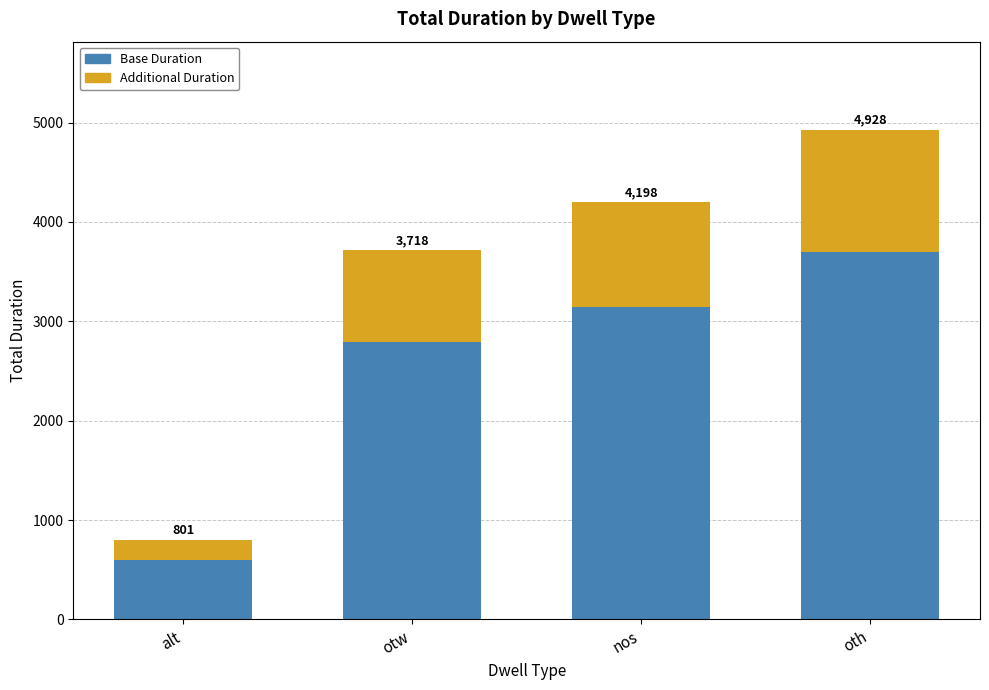

Rank the series by their average value, from highest to lowest.

Base Duration, Additional Duration